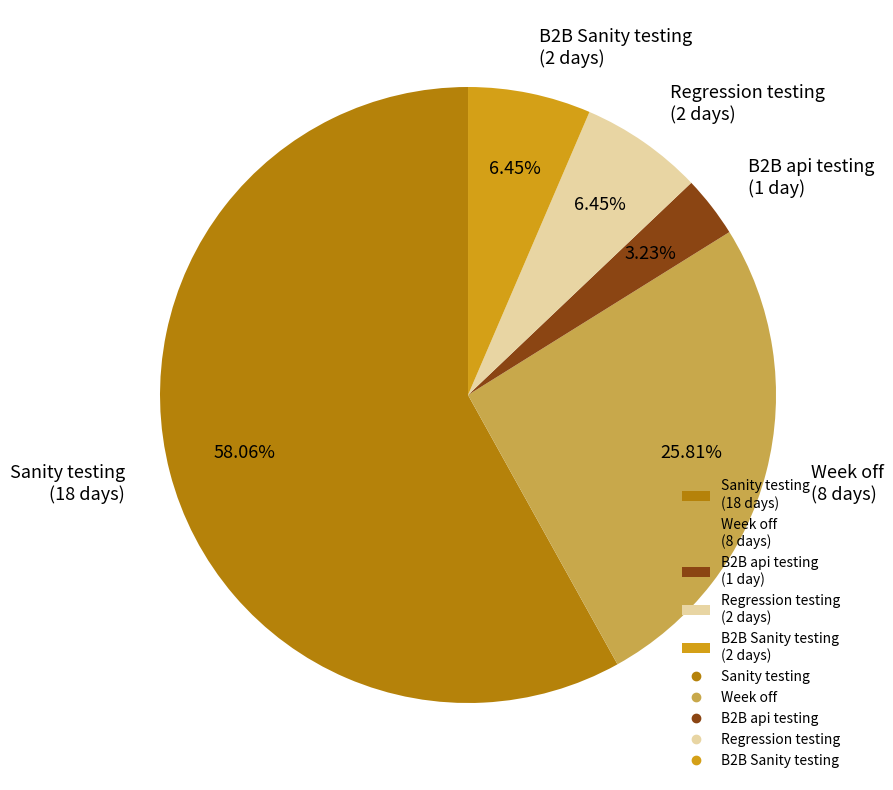

What is the total percentage of Regression testing and B2B Sanity testing?

12.9%